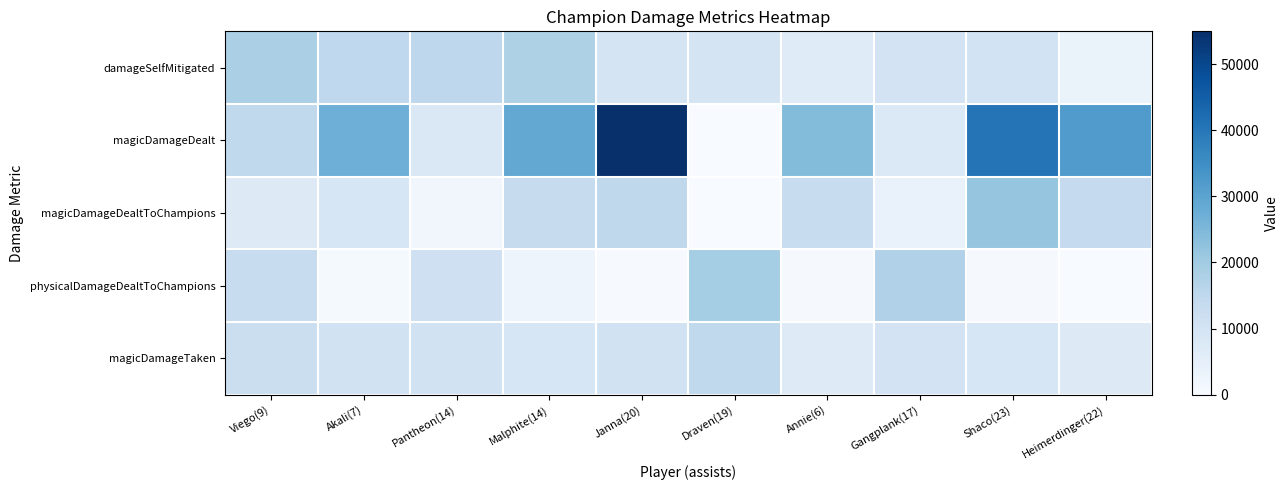

What is the spread (max minus min) of values at Heimerdinger(22)?

31752